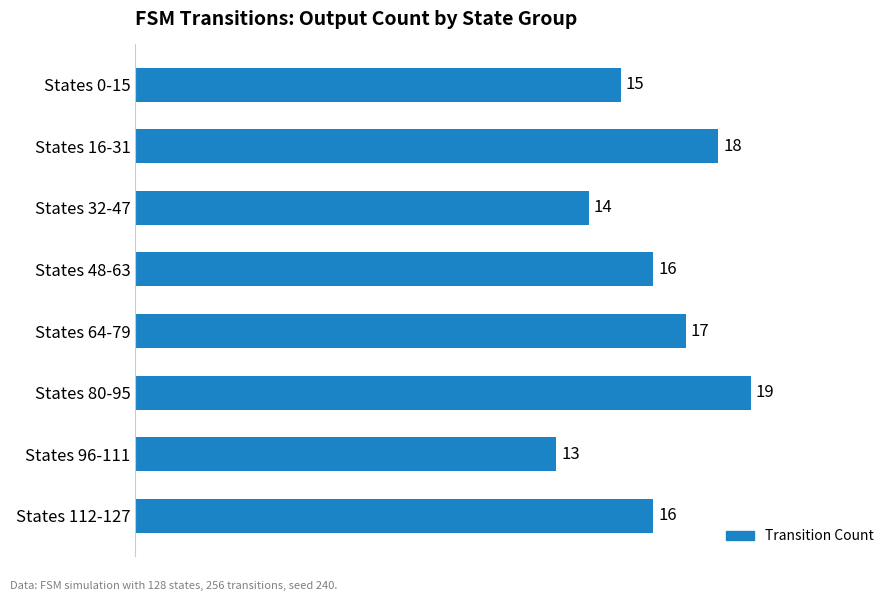

What is the difference between the maximum and minimum values?

6